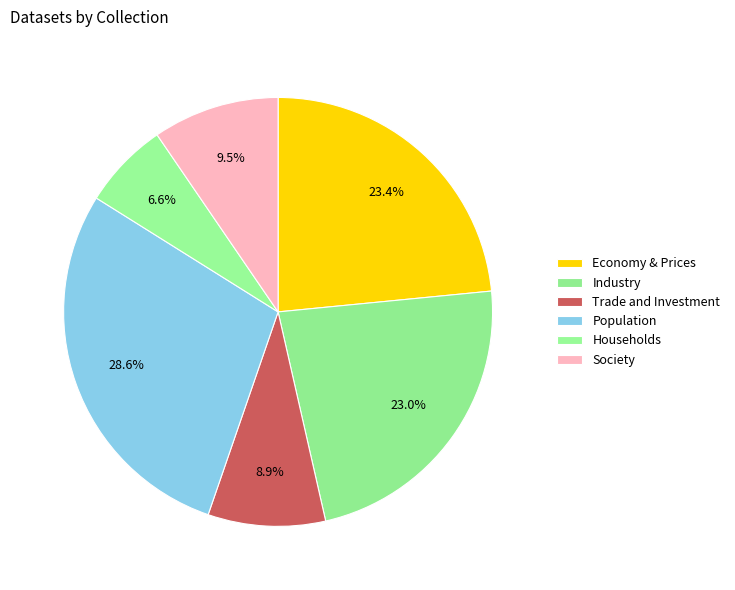

Count the number of slices in the pie.

6